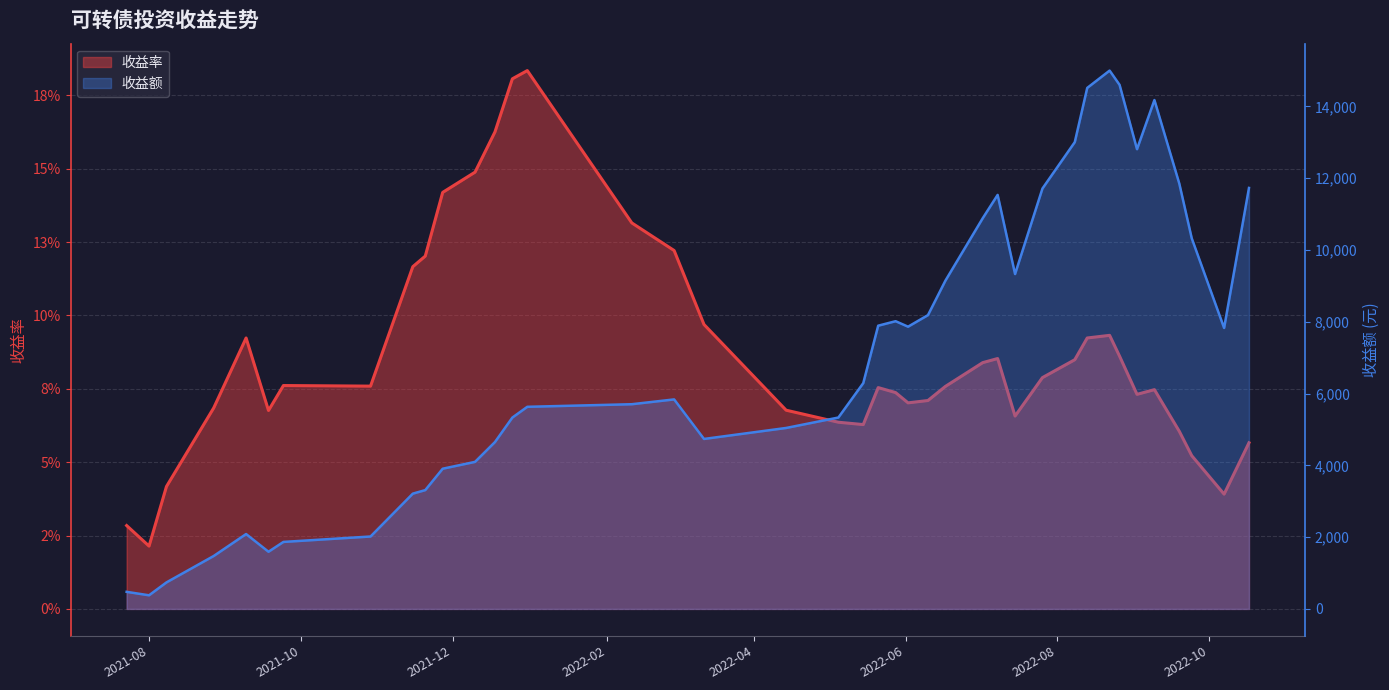

List the labels in order of 收益额 value, smallest first.

2021-08-01, 2021-07-23, 2021-08-08, 2021-08-27, 2021-09-18, 2021-09-24, 2021-10-29, 2021-09-09, 2021-11-15, 2021-11-20, 2021-11-27, 2021-12-10, 2021-12-18, 2022-03-12, 2022-04-14, 2021-12-25, 2022-05-05, 2021-12-31, 2022-02-11, 2022-02-28, 2022-05-15, 2022-10-07, 2022-06-02, 2022-05-21, 2022-05-28, 2022-06-10, 2022-06-17, 2022-07-15, 2022-09-24, 2022-07-02, 2022-07-08, 2022-07-26, 2022-10-17, 2022-09-19, 2022-09-02, 2022-08-08, 2022-09-09, 2022-08-13, 2022-08-26, 2022-08-22